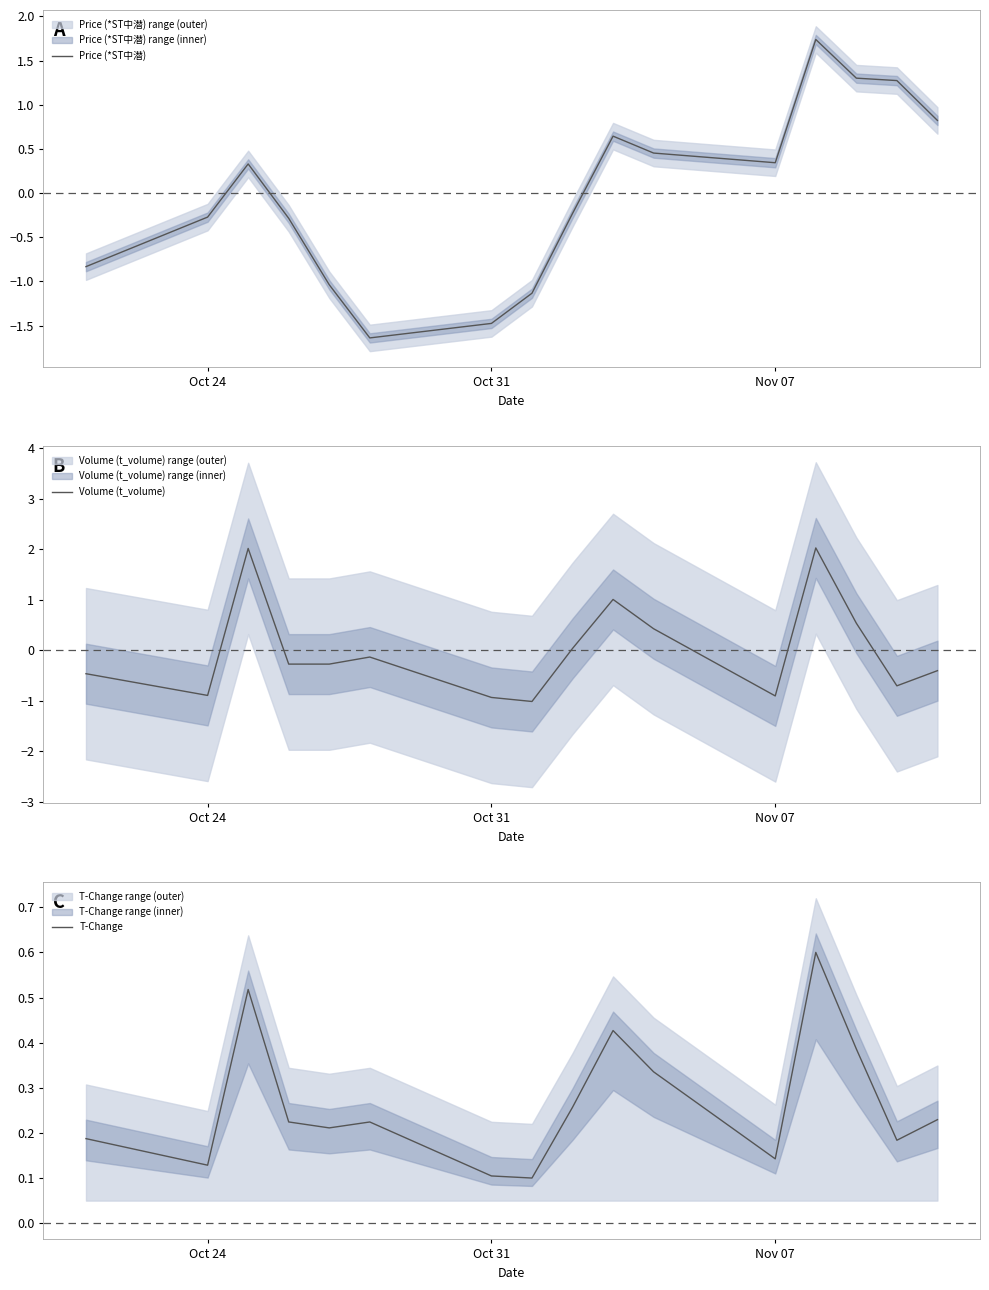

What is the difference between the maximum and minimum values in the Price (*ST中潜) series?

3.4